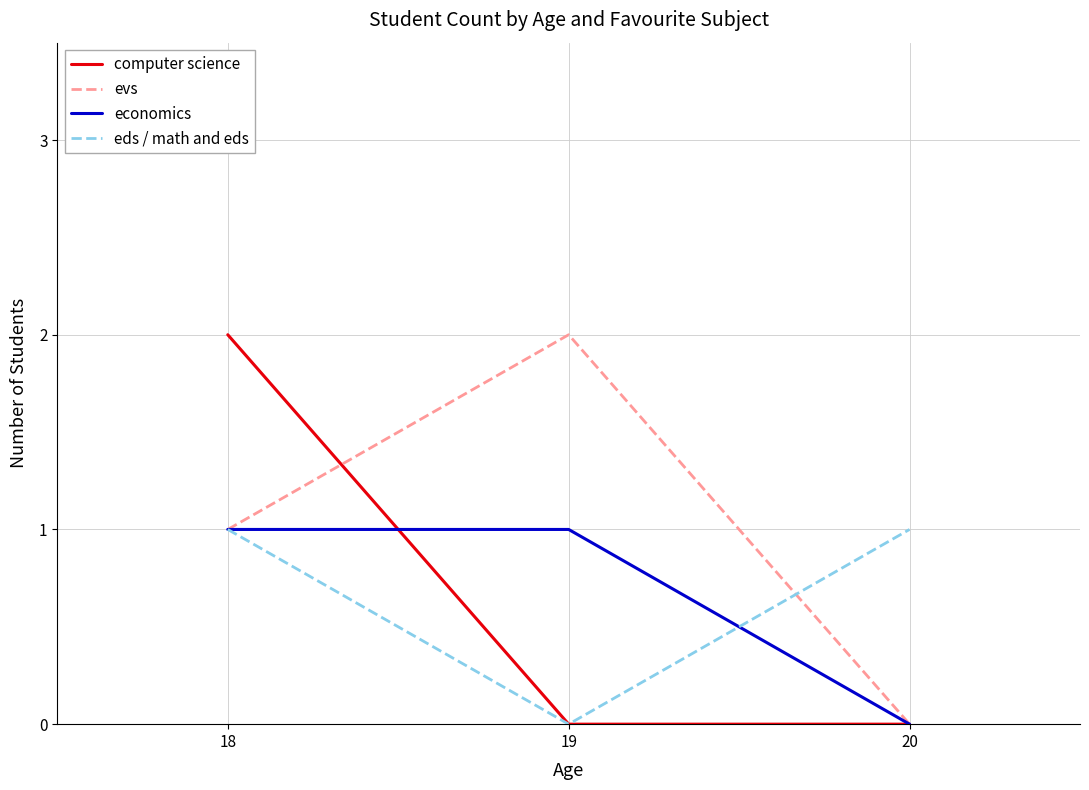

True or false: eds / math and eds has a value of 0 at 20.

False